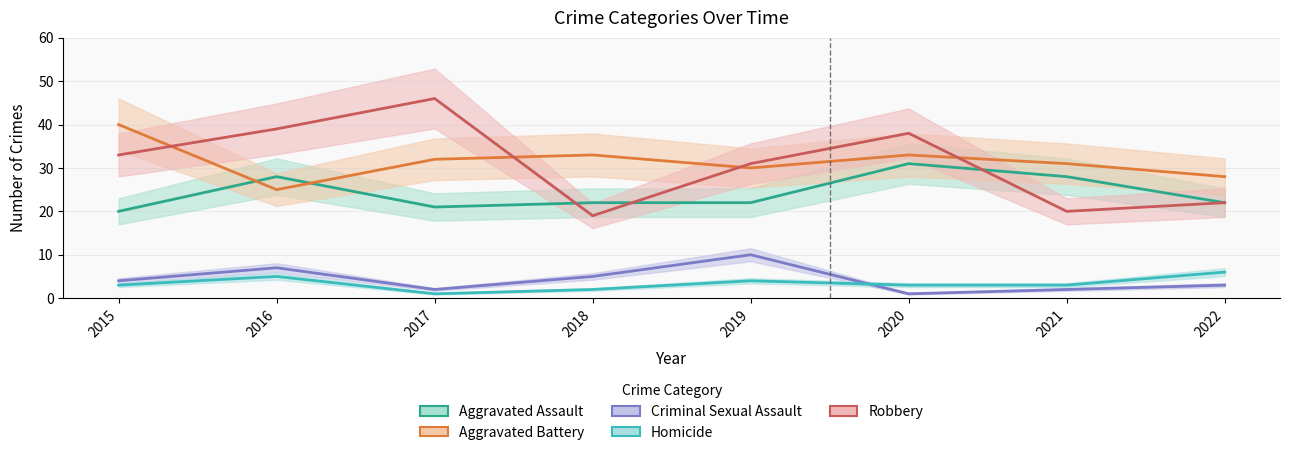

In Aggravated Assault, how many points are lower than both neighbors (excluding endpoints)?

1